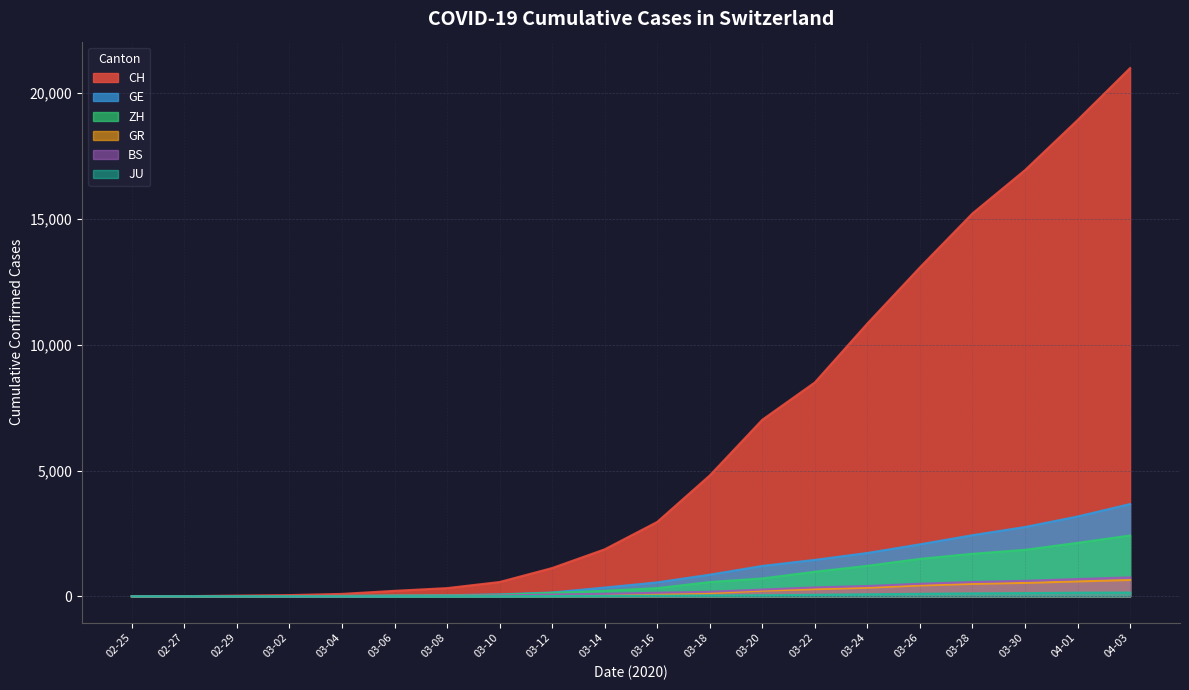

At which label is CH closest to 10499?

03-24